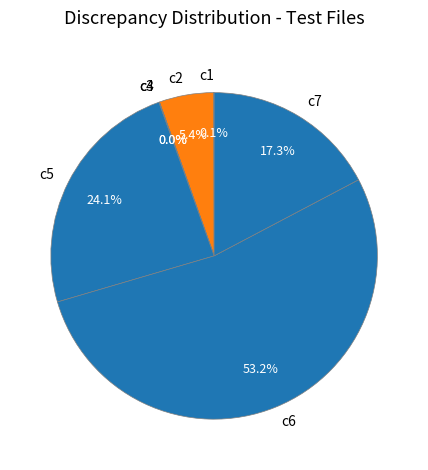

Which category accounts for the majority?

c6